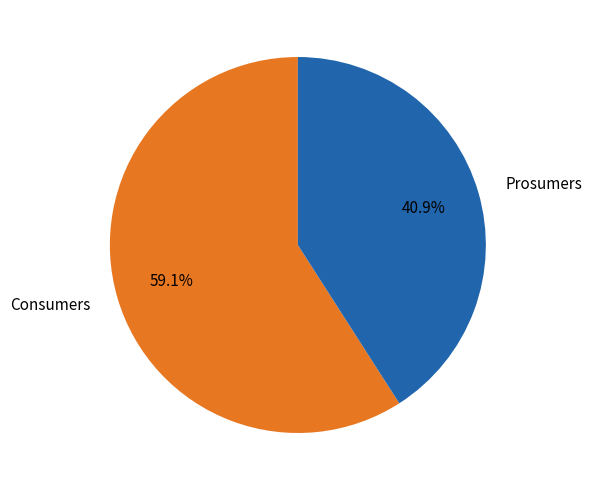

To the nearest percent, what is the difference between the Prosumers and Consumers slice percentages?

18%